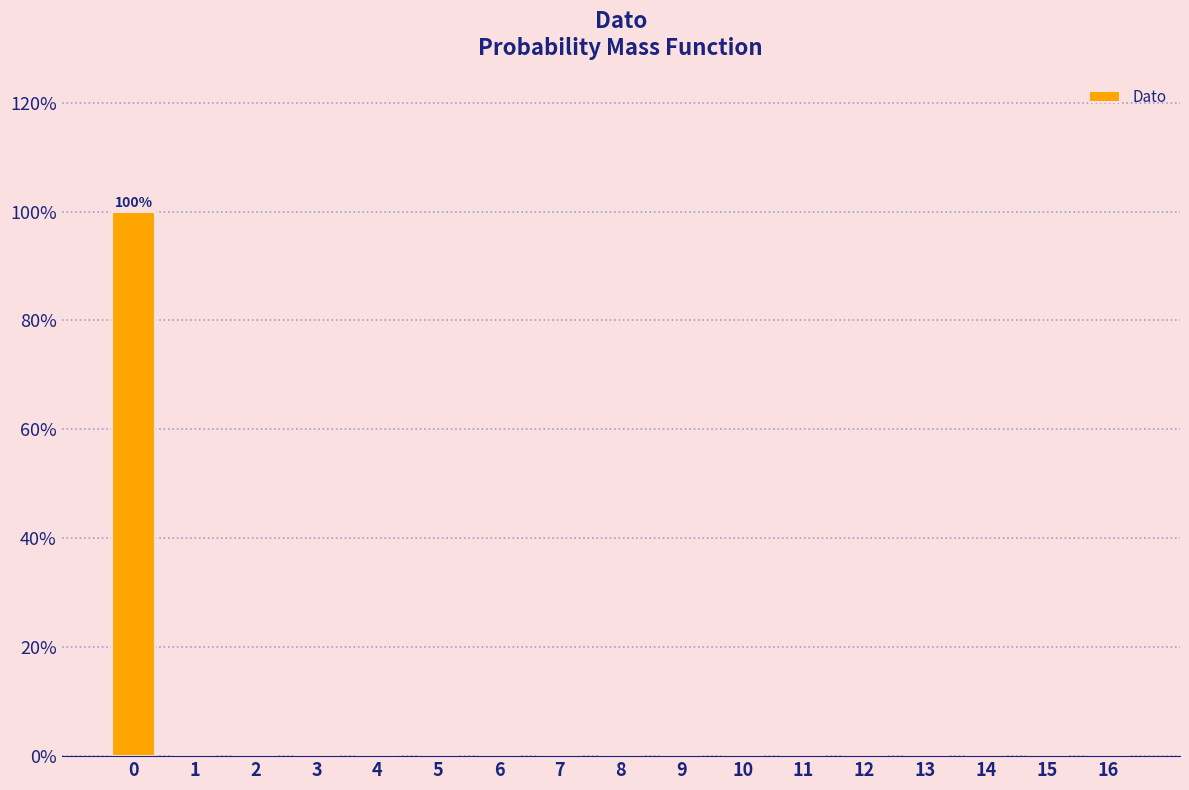

Reading left to right, list all the values displayed in this chart.

0=100	1=0	2=0	3=0	4=0	5=0	6=0	7=0	8=0	9=0	10=0	11=0	12=0	13=0	14=0	15=0	16=0